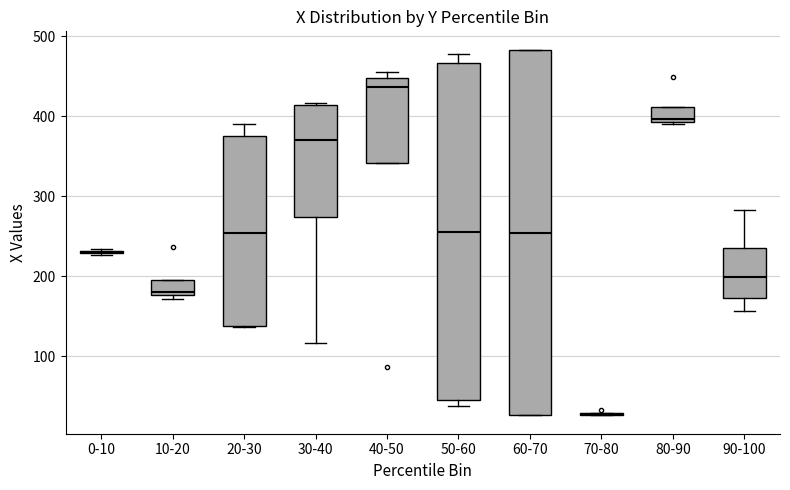

Where is the lower edge of the box for 80-90 on the y-axis? The values are not printed on the chart, so give them approximately, as read against the axis.

390